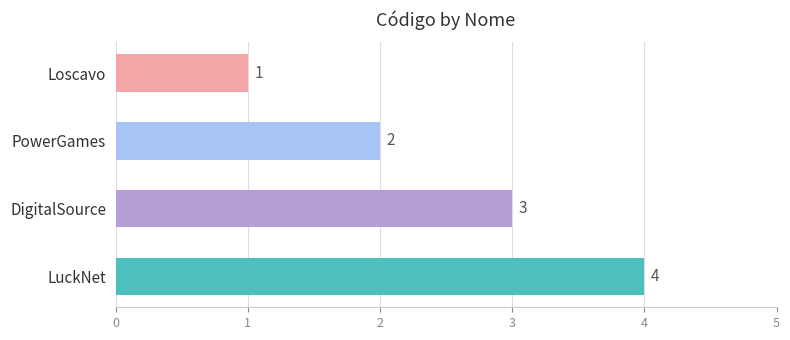

The chart shows a value of 3 at DigitalSource. True or false?

True